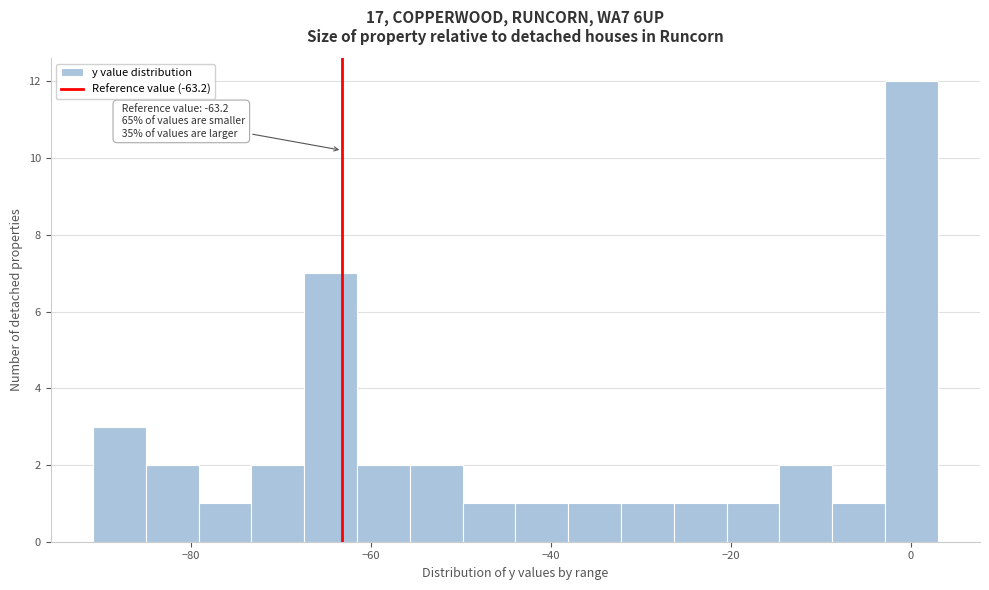

Read against the x-axis, roughly where is the centre of the tallest bar?

0